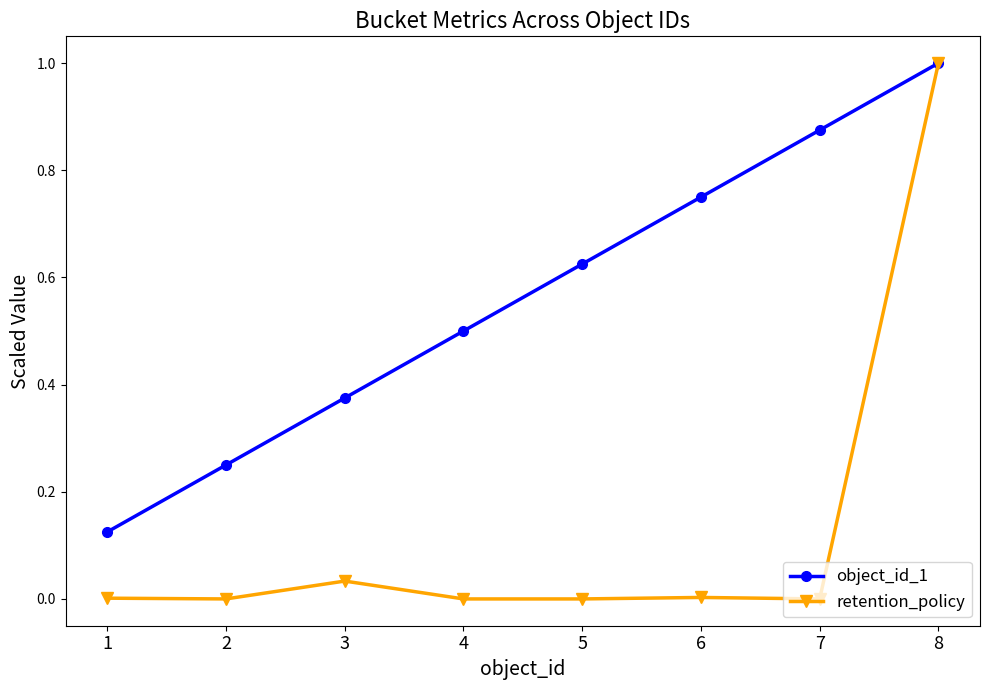

What are all the series names shown in the legend?

object_id_1, retention_policy